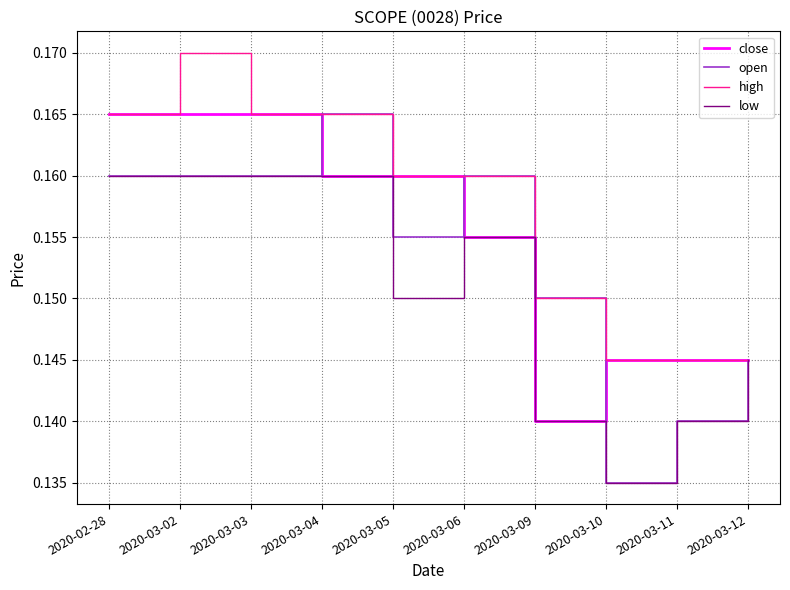

How many lines are shown in the chart?

4